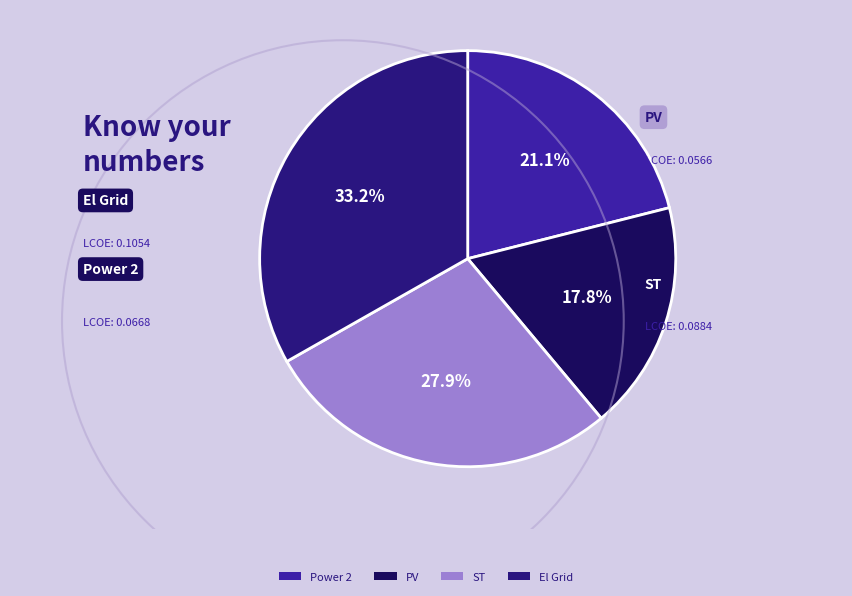

Which has a higher value, Power 2 or El Grid?

El Grid